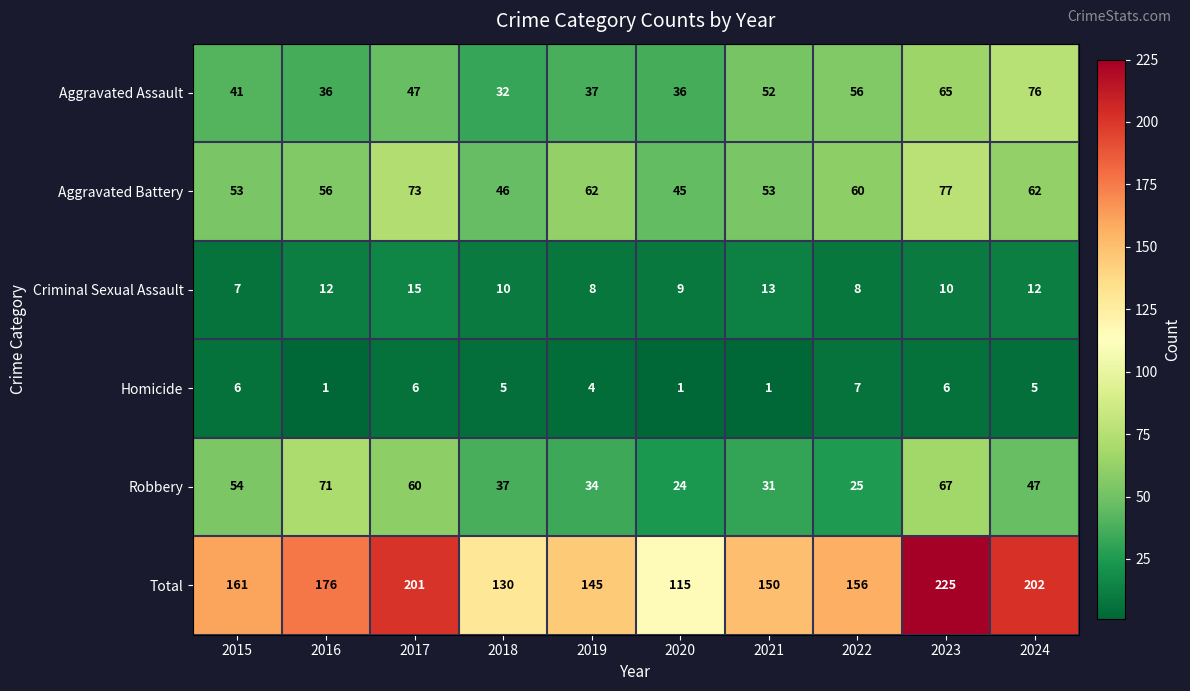

The Aggravated Battery series shows 77 at 2023. True or false?

True